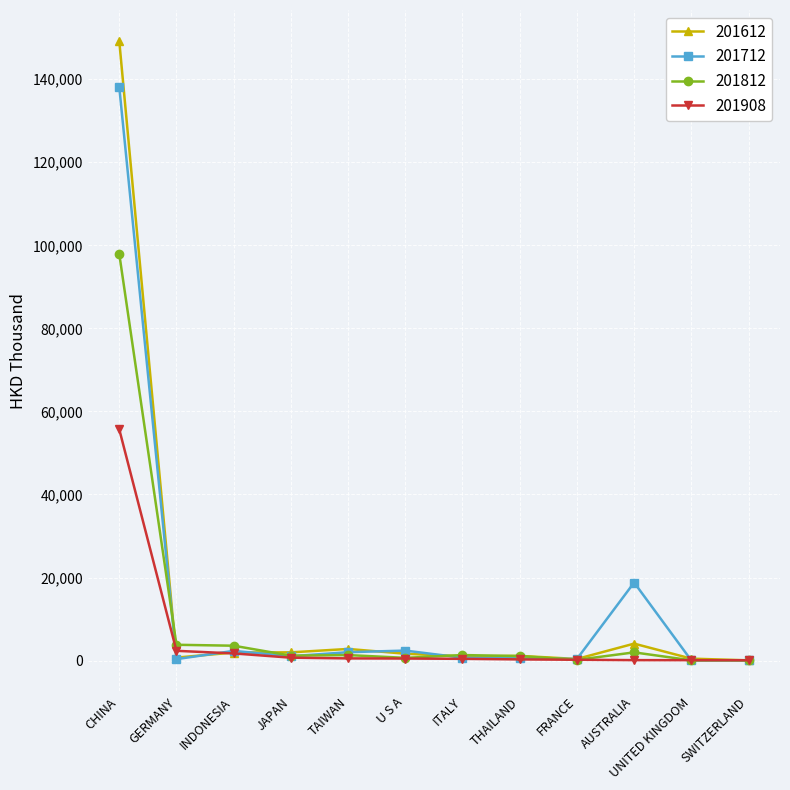

Rank the series by their maximum value, from highest to lowest.

201612, 201712, 201812, 201908